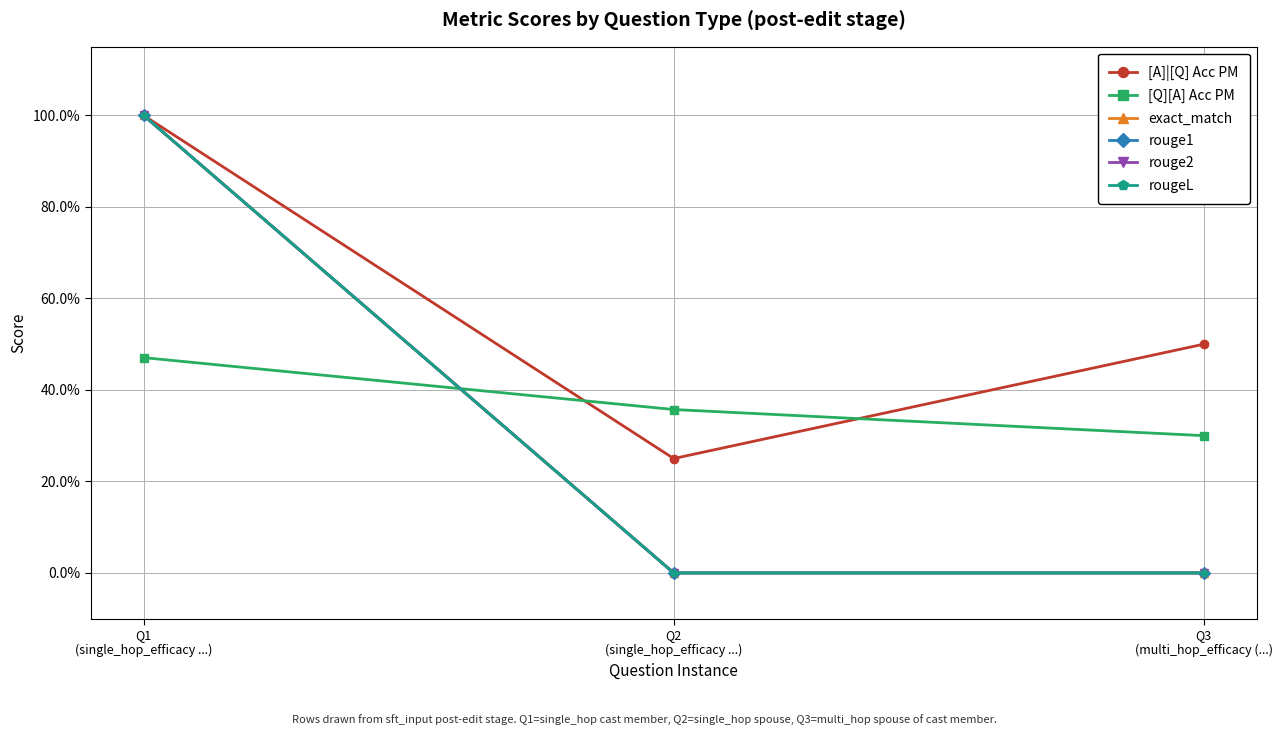

Is this an area chart (filled region under the line)?

No